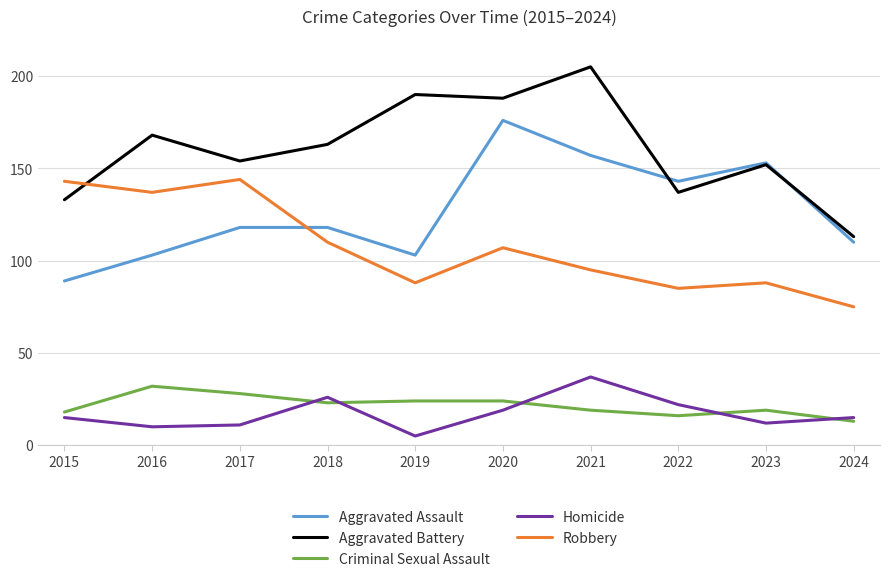

In Robbery, how many points are lower than both neighbors (excluding endpoints)?

3